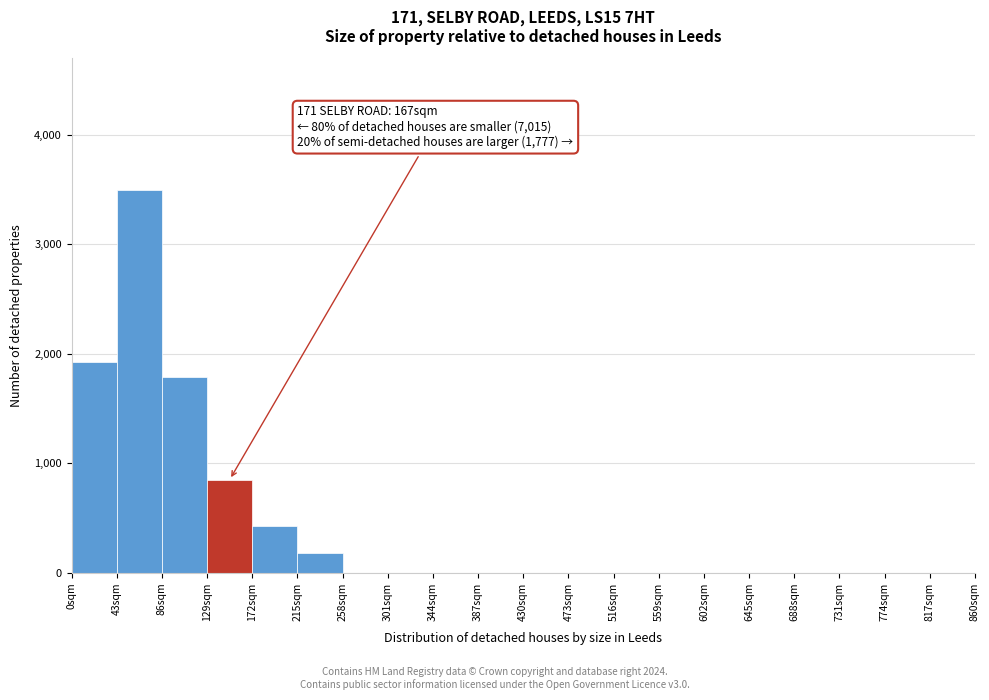

Which range on the x-axis has the tallest bar?

43 to 86